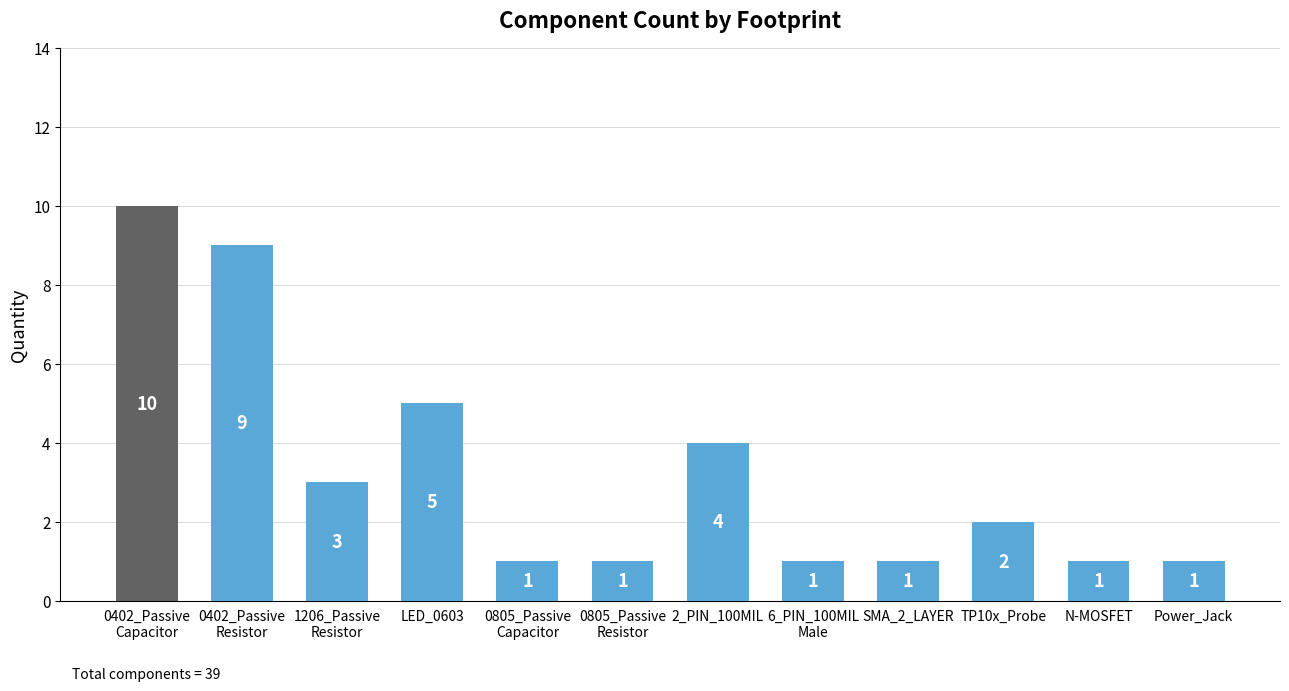

What is the difference between the maximum and minimum values?

9